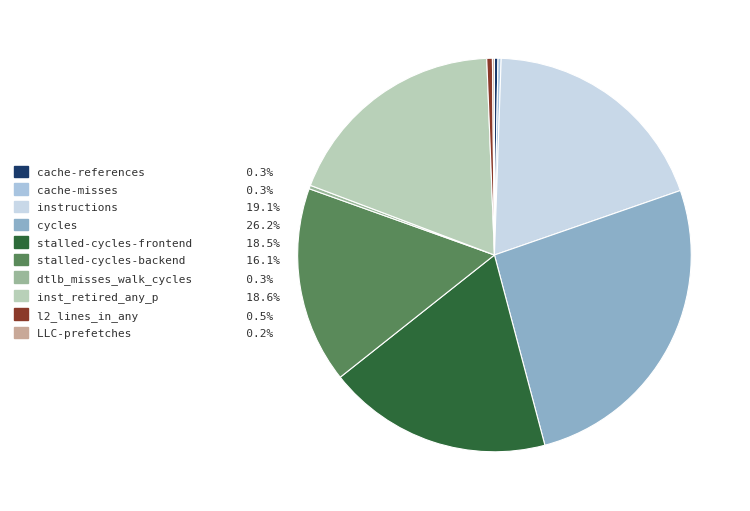

To the nearest percent, what is the average slice percentage?

10%